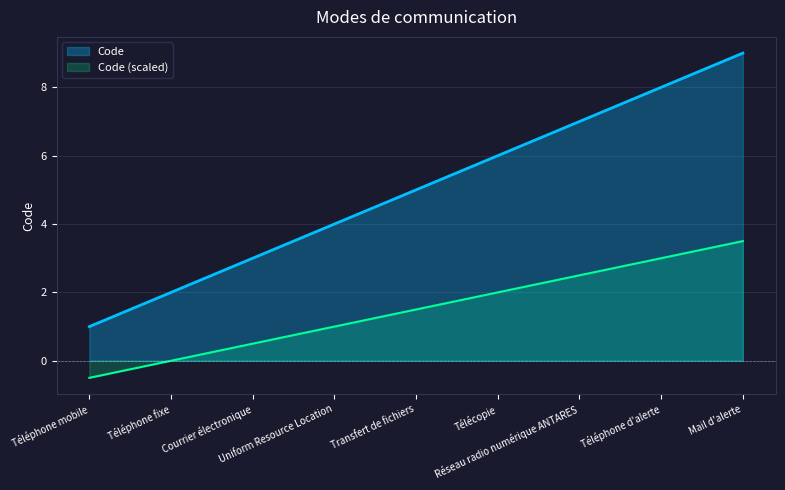

At which label does the data first exceed 5?

Télécopie